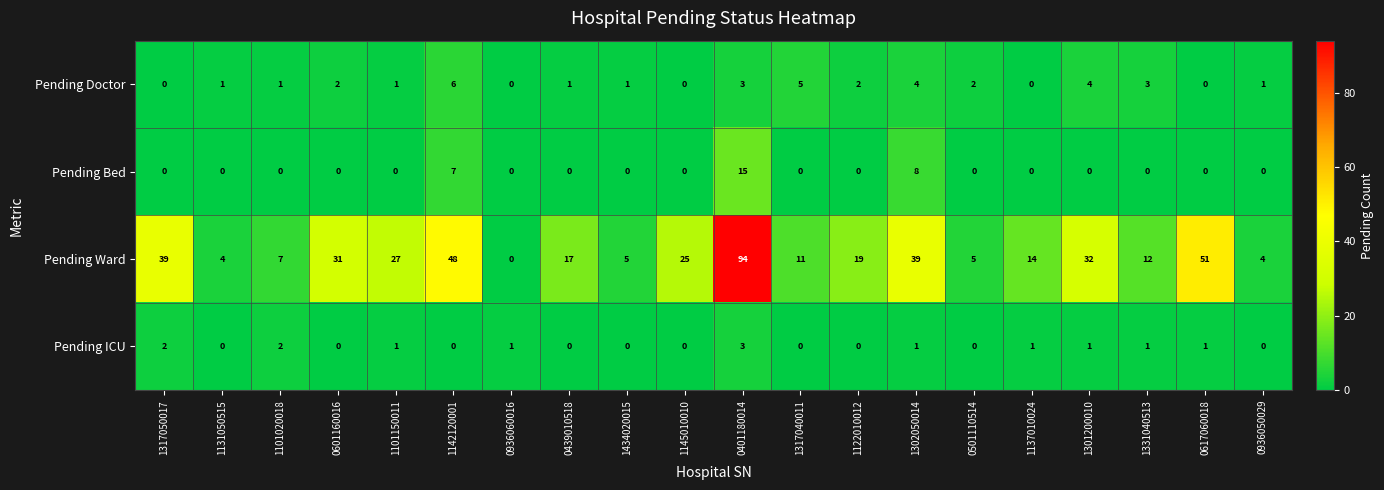

Is it true that Pending Ward equals 50 at 0601160016?

False